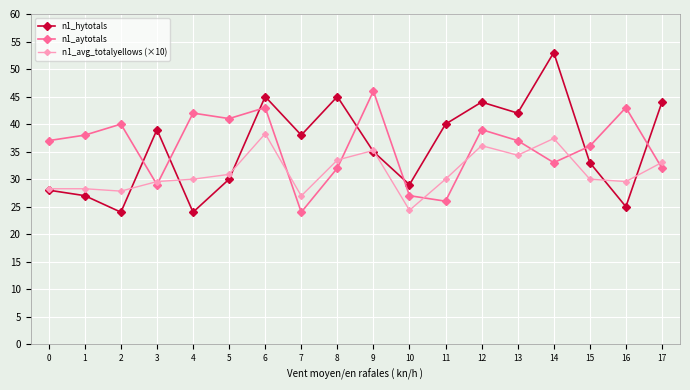

At which category does n1_aytotals reach its first local peak?

2